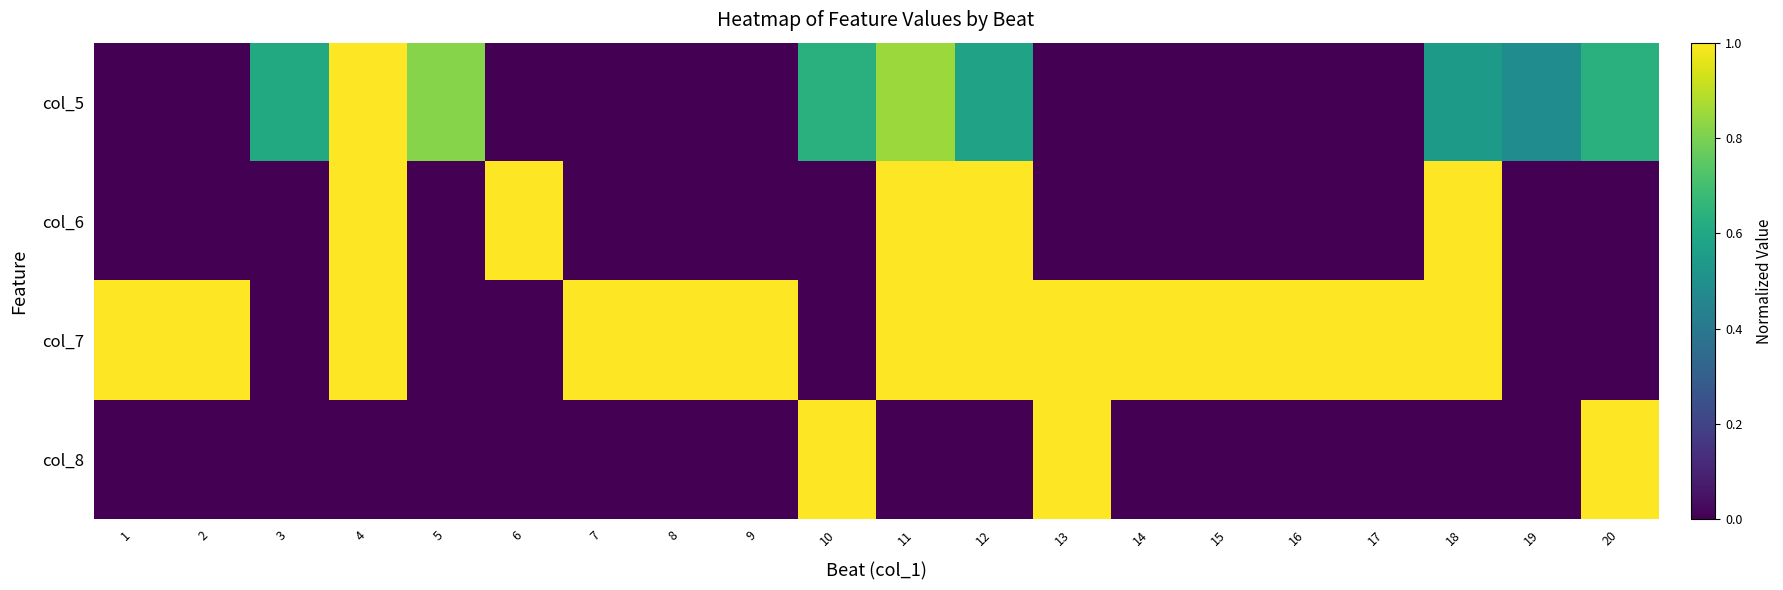

Reading left to right, transcribe all the data shown in this chart.

col_5: 1=0.0	2=0.0	3=0.6	4=1.0	5=0.8	6=0.0	7=0.0	8=0.0	9=0.0	10=0.6	11=0.8	12=0.6	13=0.0	14=0.0	15=0.0	16=0.0	17=0.0	18=0.5	19=0.5	20=0.6
col_6: 1=0.0	2=0.0	3=0.0	4=1.0	5=0.0	6=1.0	7=0.0	8=0.0	9=0.0	10=0.0	11=1.0	12=1.0	13=0.0	14=0.0	15=0.0	16=0.0	17=0.0	18=1.0	19=0.0	20=0.0
col_7: 1=1.0	2=1.0	3=0.0	4=1.0	5=0.0	6=0.0	7=1.0	8=1.0	9=1.0	10=0.0	11=1.0	12=1.0	13=1.0	14=1.0	15=1.0	16=1.0	17=1.0	18=1.0	19=0.0	20=0.0
col_8: 1=0.0	2=0.0	3=0.0	4=0.0	5=0.0	6=0.0	7=0.0	8=0.0	9=0.0	10=1.0	11=0.0	12=0.0	13=1.0	14=0.0	15=0.0	16=0.0	17=0.0	18=0.0	19=0.0	20=1.0